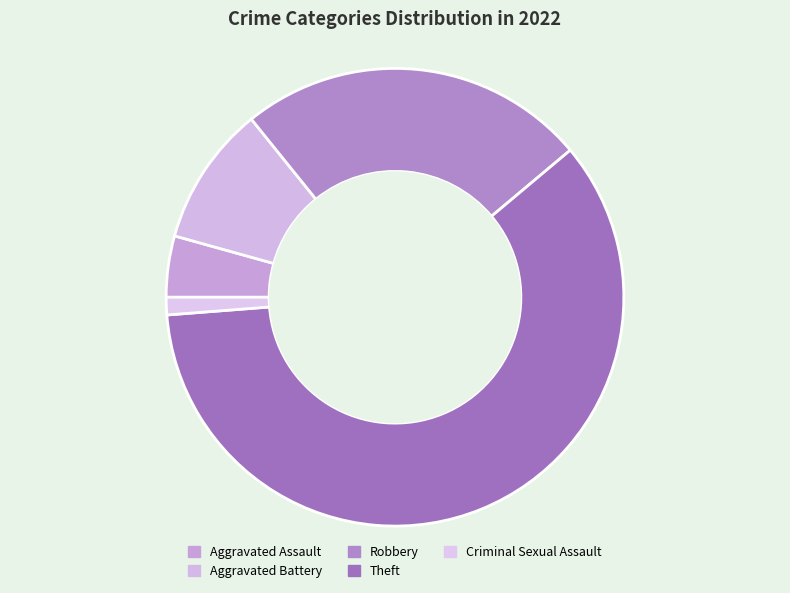

To the nearest percent, what is the difference between the Criminal Sexual Assault and Robbery slice percentages?

23%